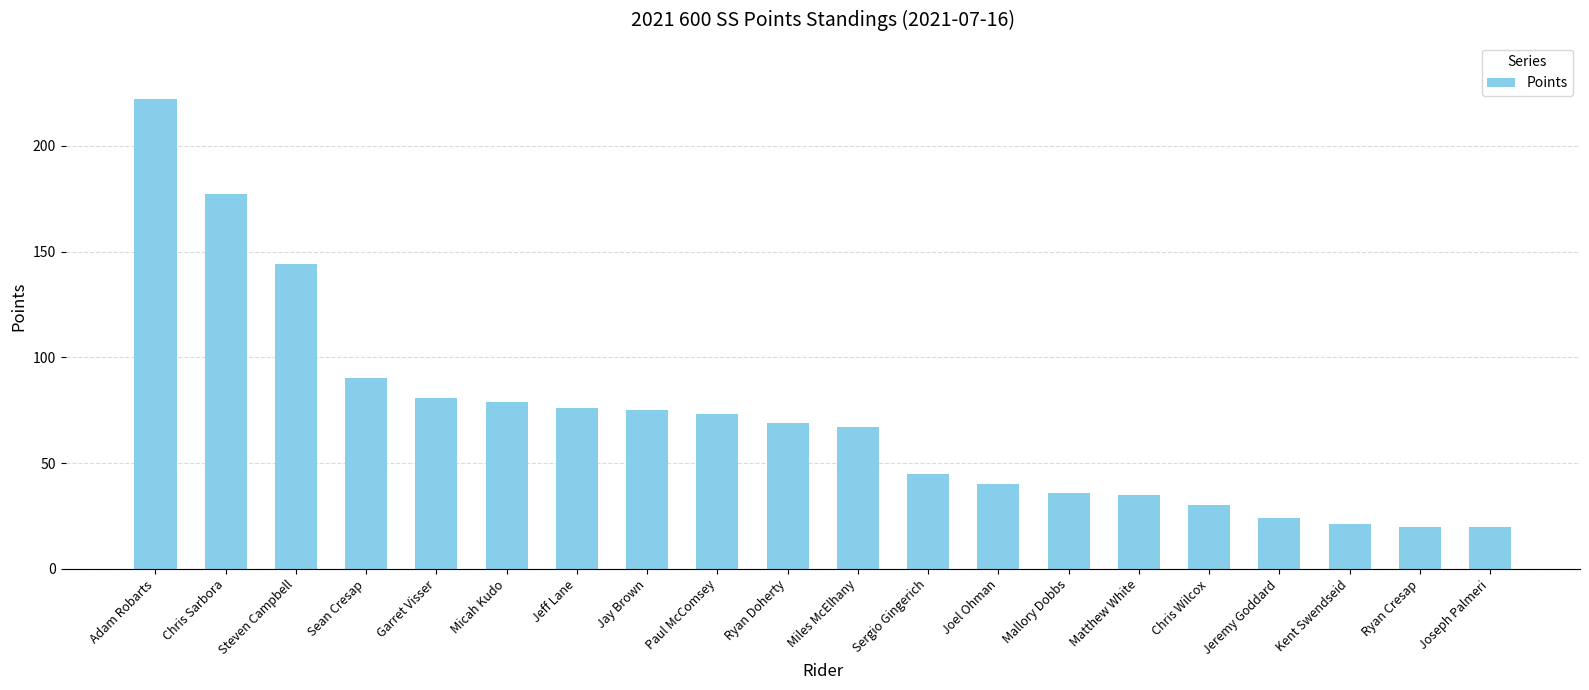

What is the change in value from Chris Sarbora to Jeremy Goddard?

-153